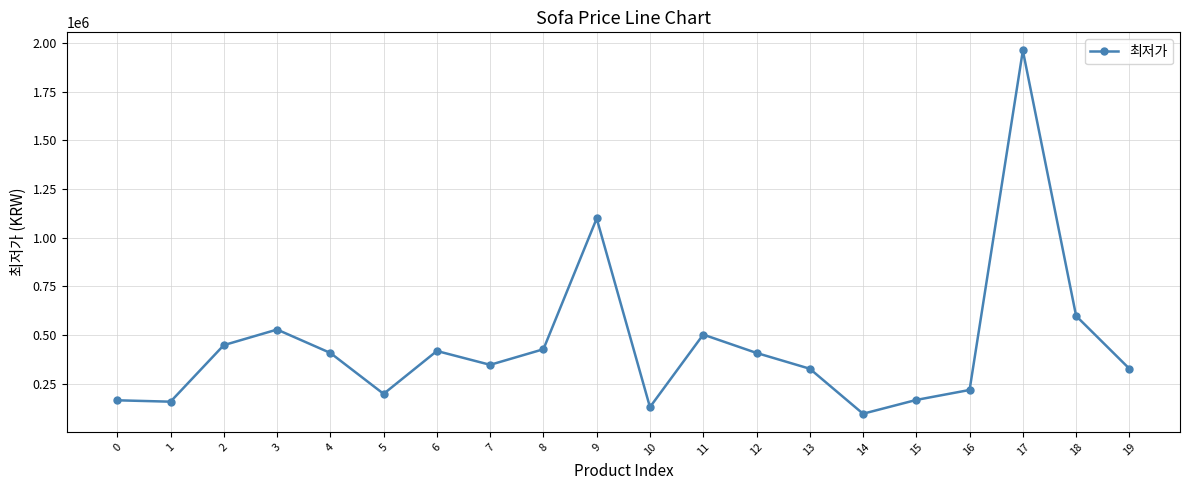

The value at 15 is 167900. True or false?

True